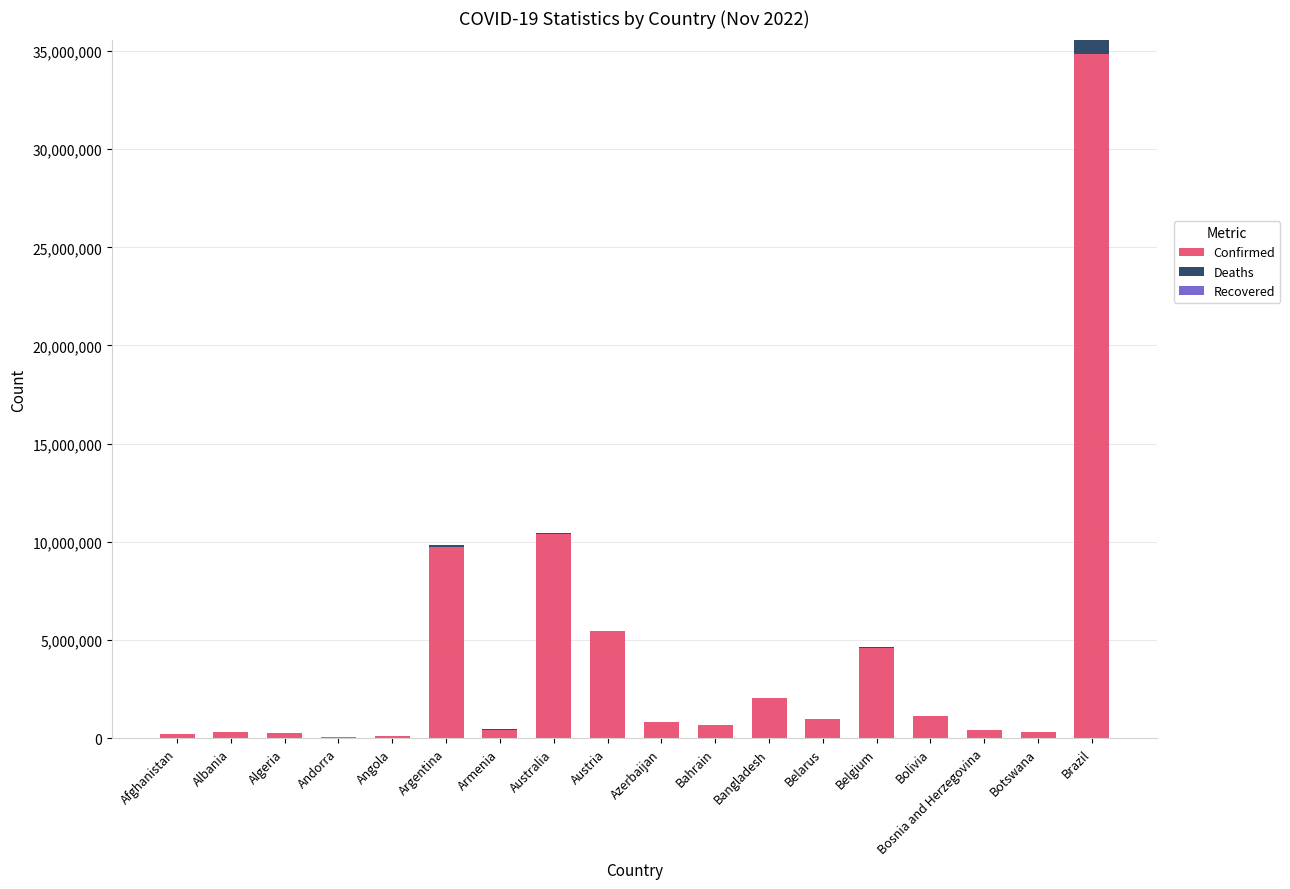

What is the sum of all Confirmed values?

72843938